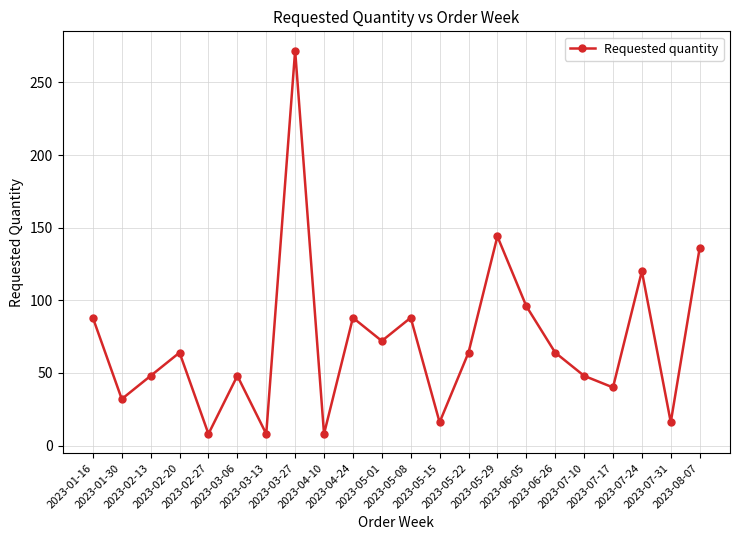

Is it true that the value at 2023-08-07 is 136?

True